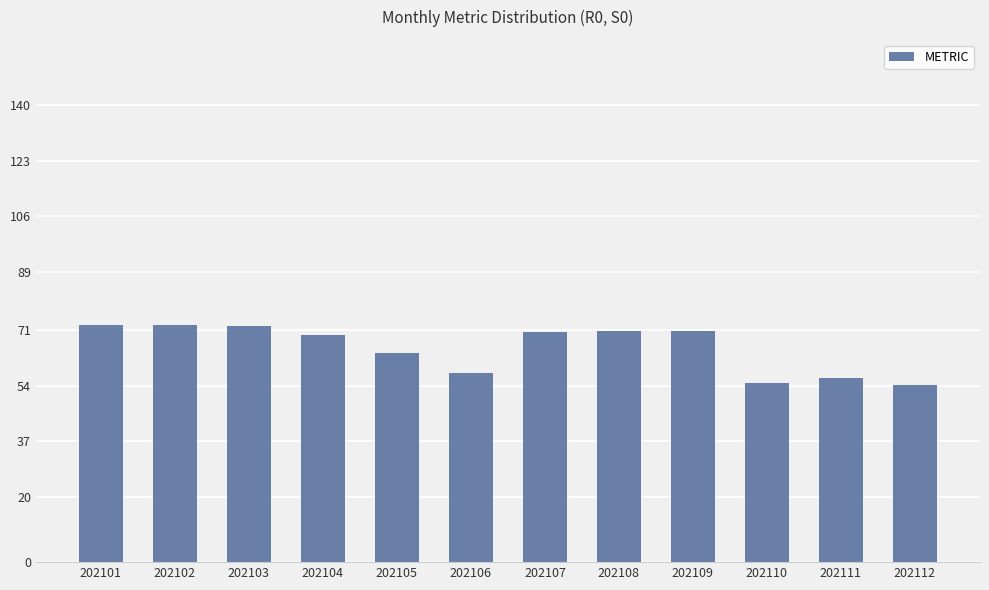

Is it true that the value at 202109 is 24.3?

False